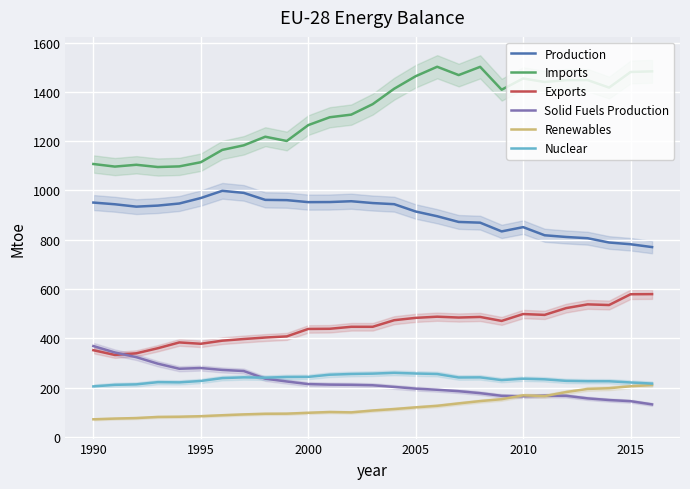

True or false: Solid Fuels Production has a value of 214.6 at 2000.

True